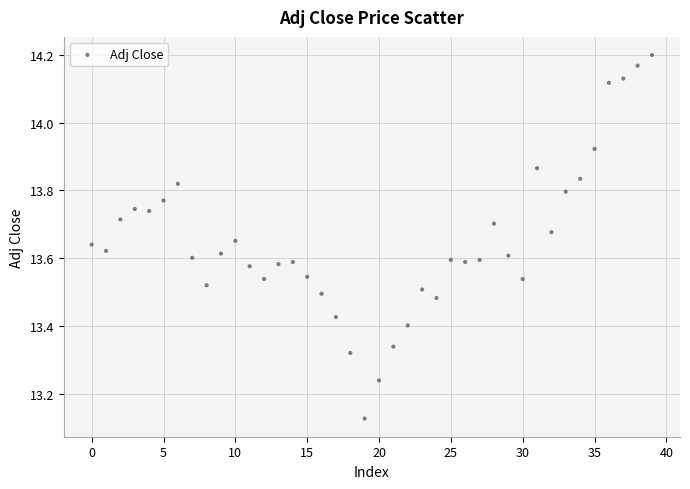

What is the range of Y values (max minus min)?

1.1